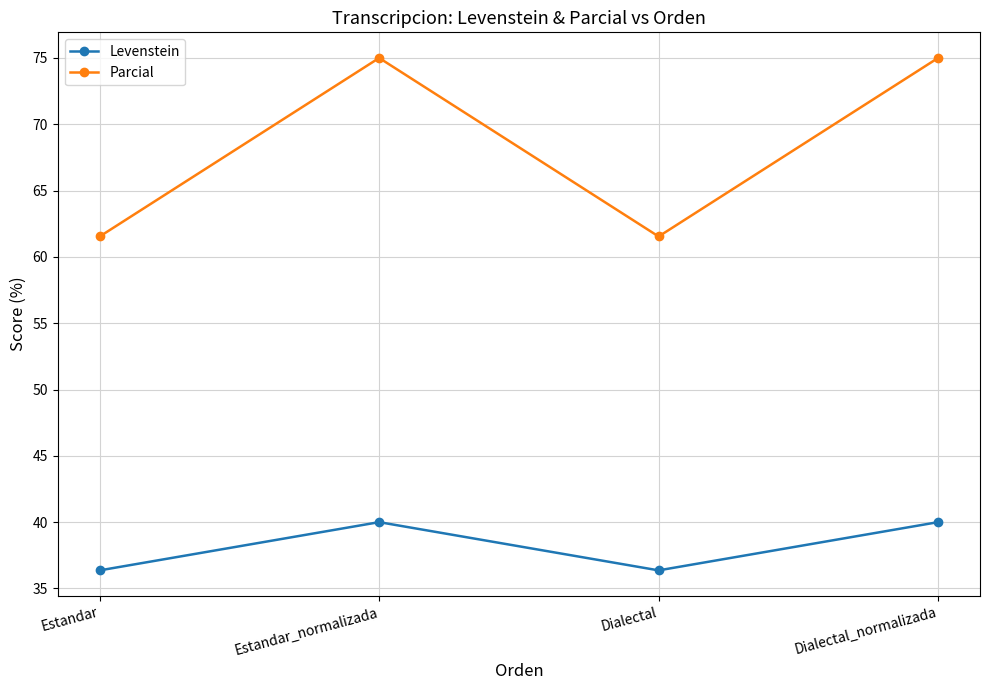

Reading left to right, list all the values displayed in this chart.

Levenstein: 36.4	40.0	36.4	40.0
Parcial: 61.5	75.0	61.5	75.0